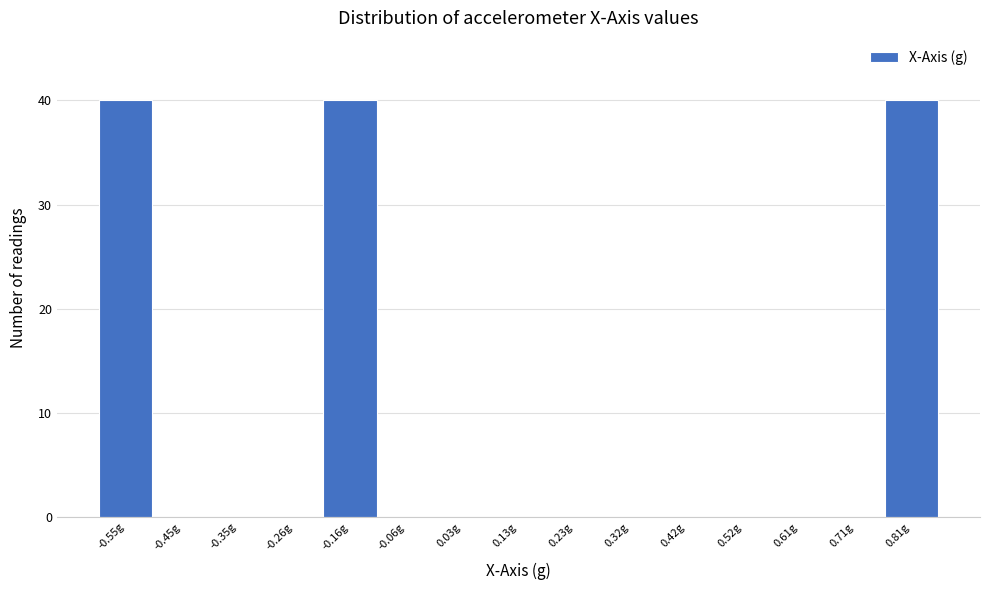

Reading right to left, transcribe all the data shown in this chart.

0.81g=40	0.71g=0	0.61g=0	0.52g=0	0.42g=0	0.32g=0	0.23g=0	0.13g=0	0.03g=0	-0.06g=0	-0.16g=40	-0.26g=0	-0.35g=0	-0.45g=0	-0.55g=40